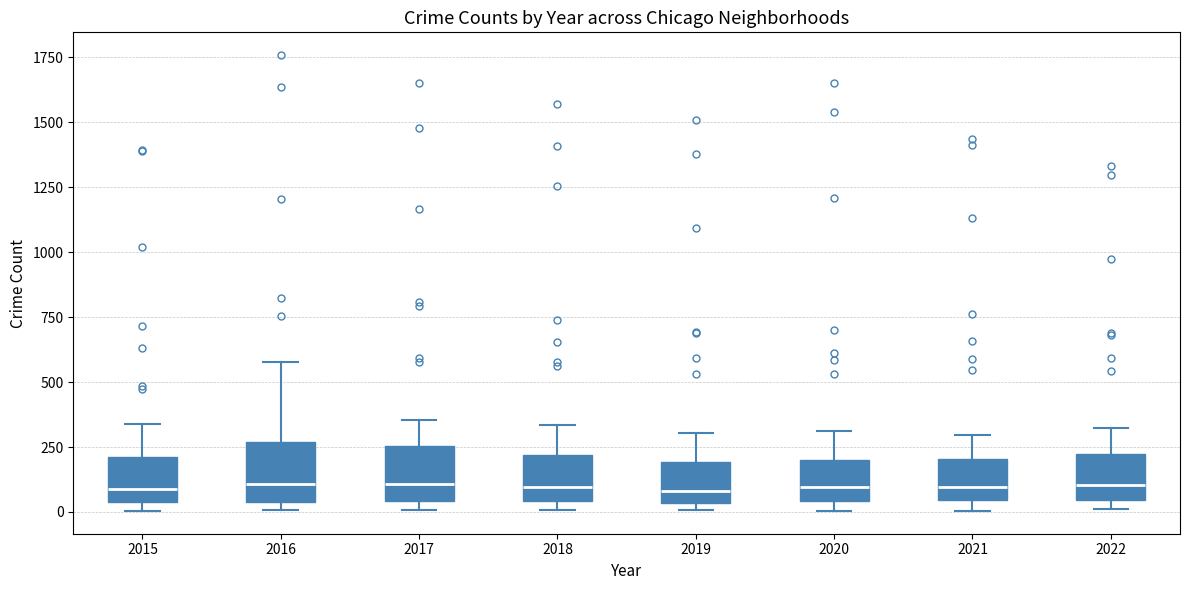

Reading left to right, transcribe this box plot: for each box, give where its median line is, the range the box spans, and where its two whiskers end, as read against the y-axis. The values are not printed on the chart, so give them approximately, as read against the axis.

2015: median 100, box 50 to 200, whiskers 0 to 350
2016: median 100, box 50 to 250, whiskers 0 to 600
2017: median 100, box 50 to 250, whiskers 0 to 350
2018: median 100, box 50 to 200, whiskers 0 to 350
2019: median 100, box 50 to 200, whiskers 0 to 300
2020: median 100, box 50 to 200, whiskers 0 to 300
2021: median 100, box 50 to 200, whiskers 0 to 300
2022: median 100, box 50 to 200, whiskers 0 to 300